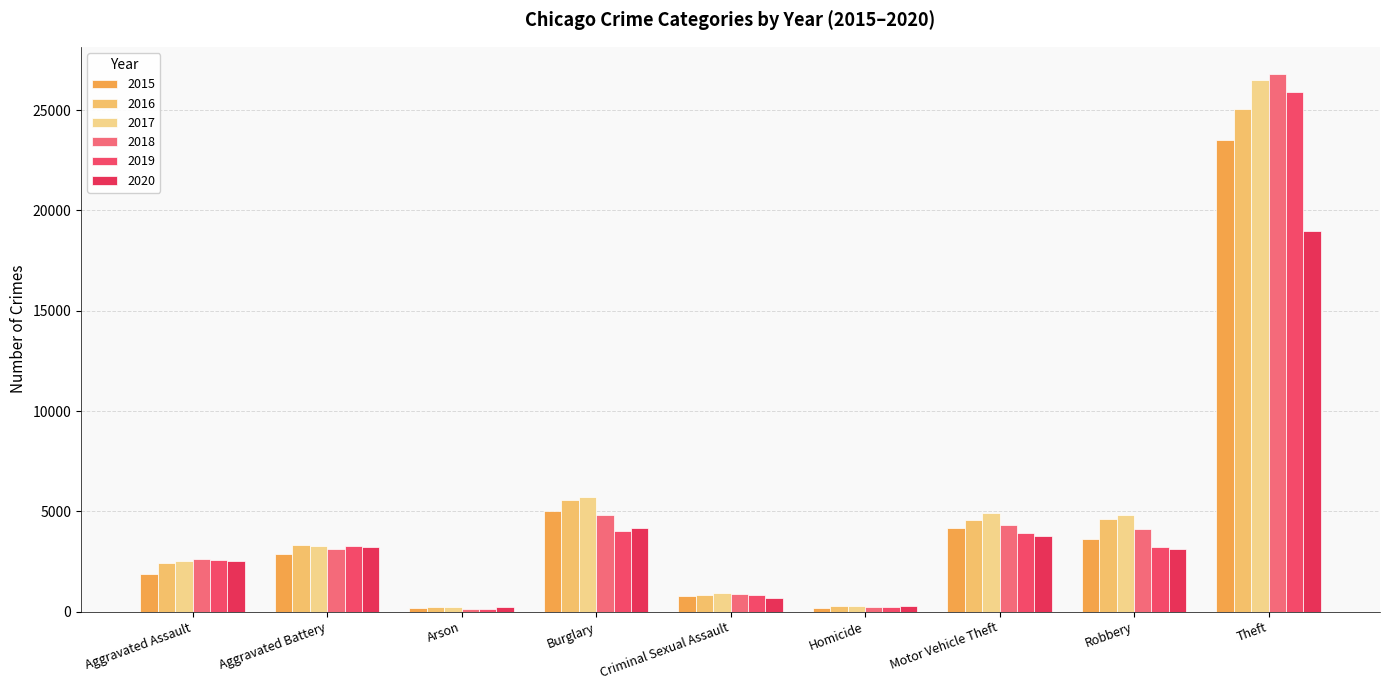

Which series has the largest total across all categories?

2017